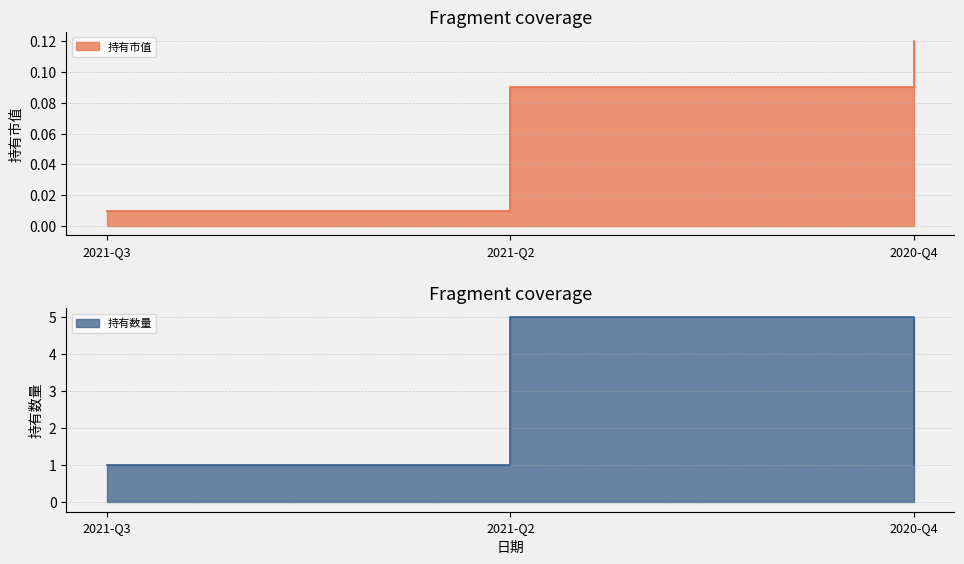

What is the spread (max minus min) of values at 2021-Q3?

1.0